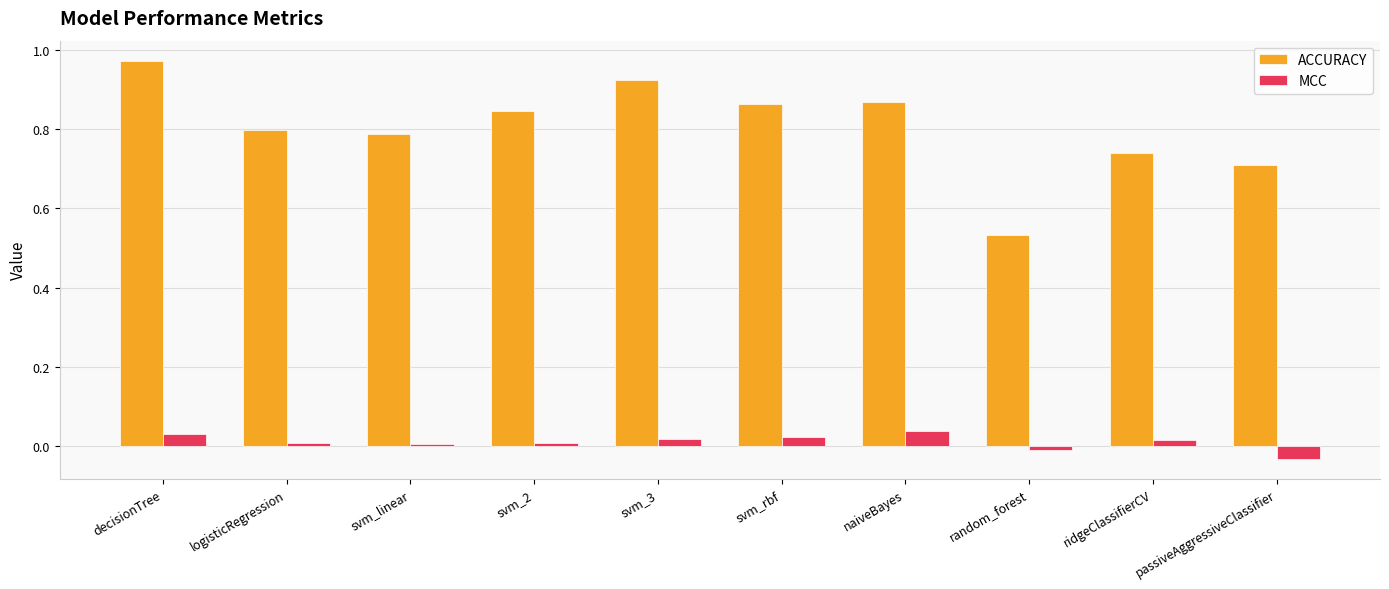

At how many categories does at least one series exceed 0?

10